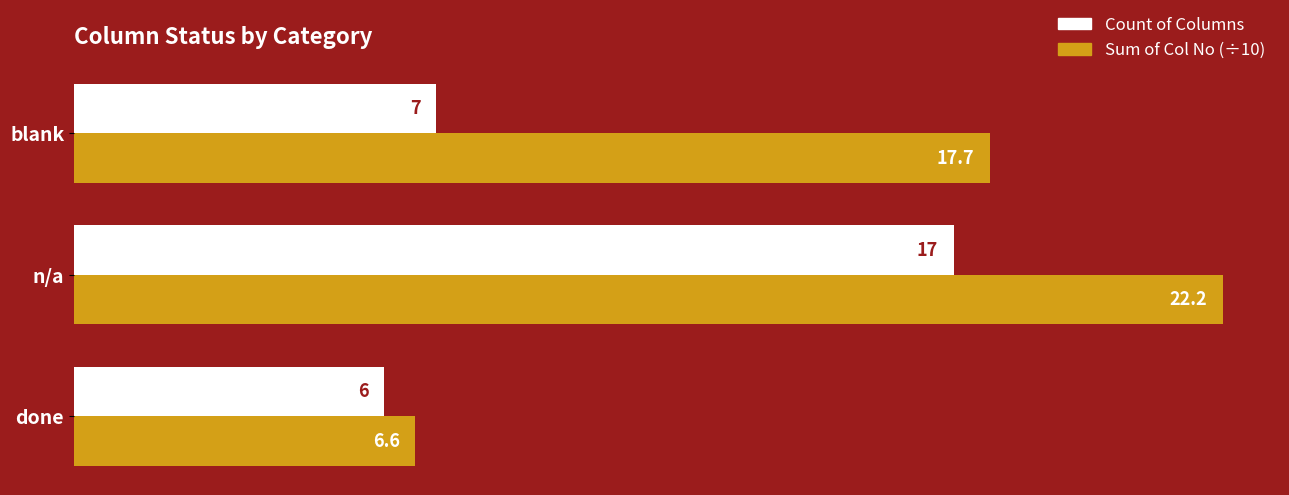

Which series has the largest total across all categories?

Sum of Col No (÷10)